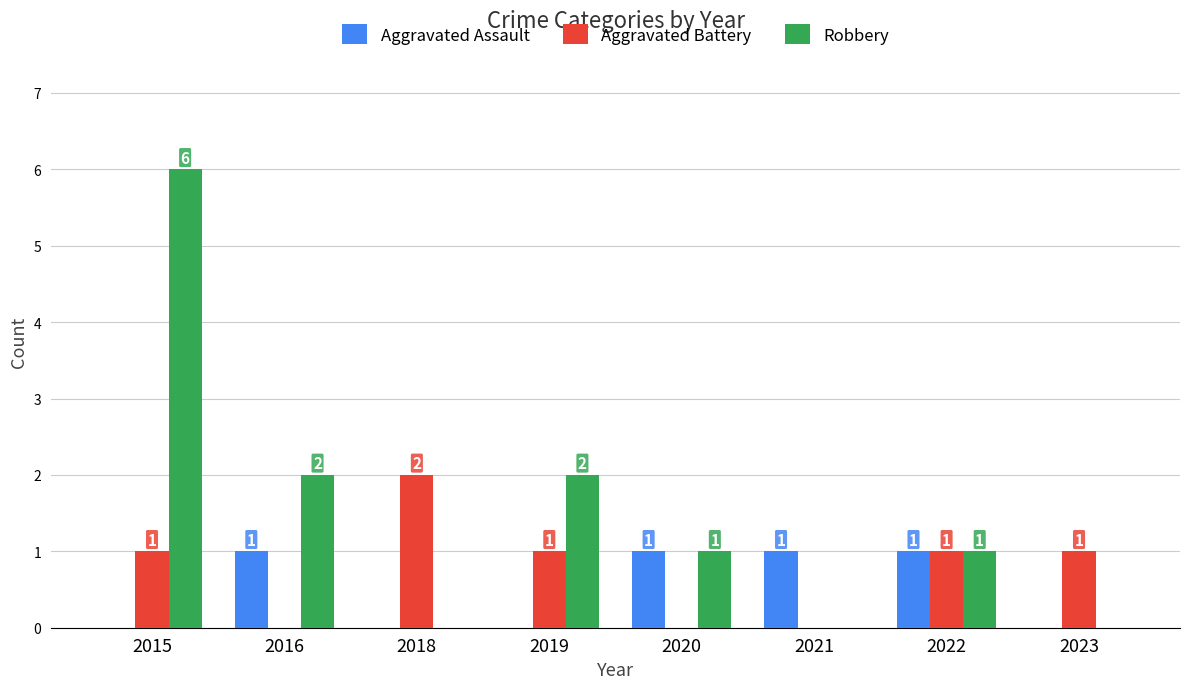

How many Aggravated Battery values are between 0 and 1?

7